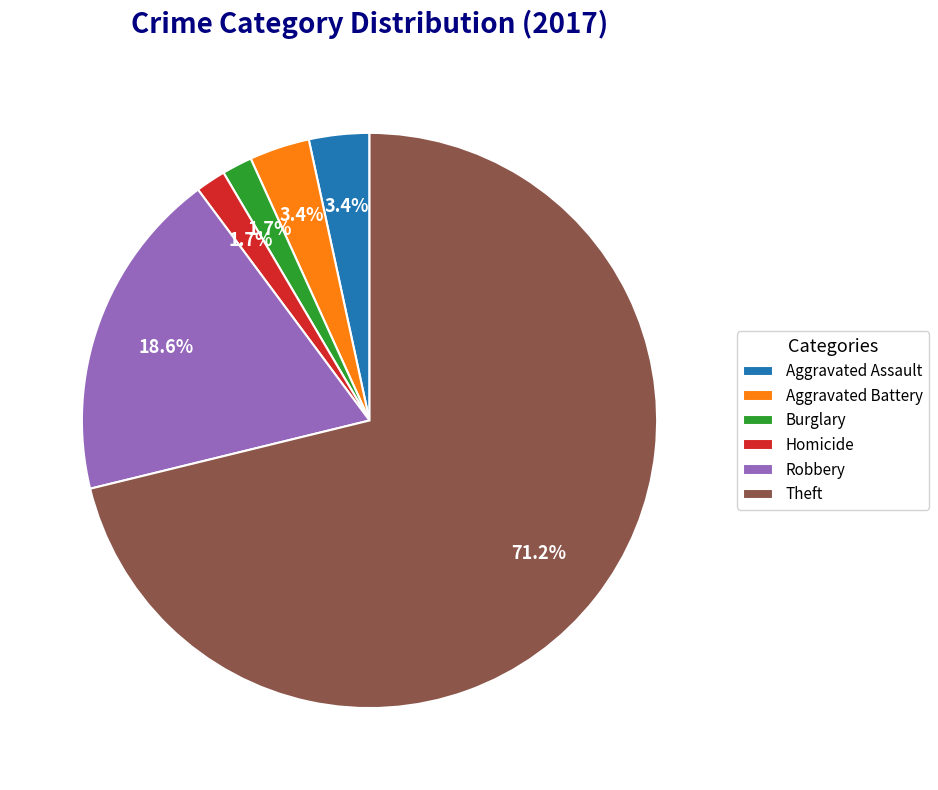

Combined, what portion of the pie is Aggravated Battery and Burglary?

5.1%